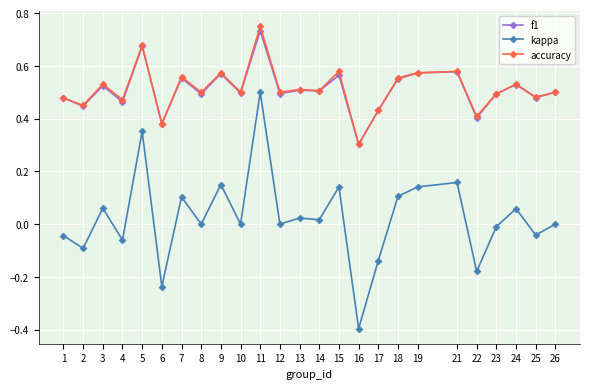

At which label does accuracy reach its peak?

11